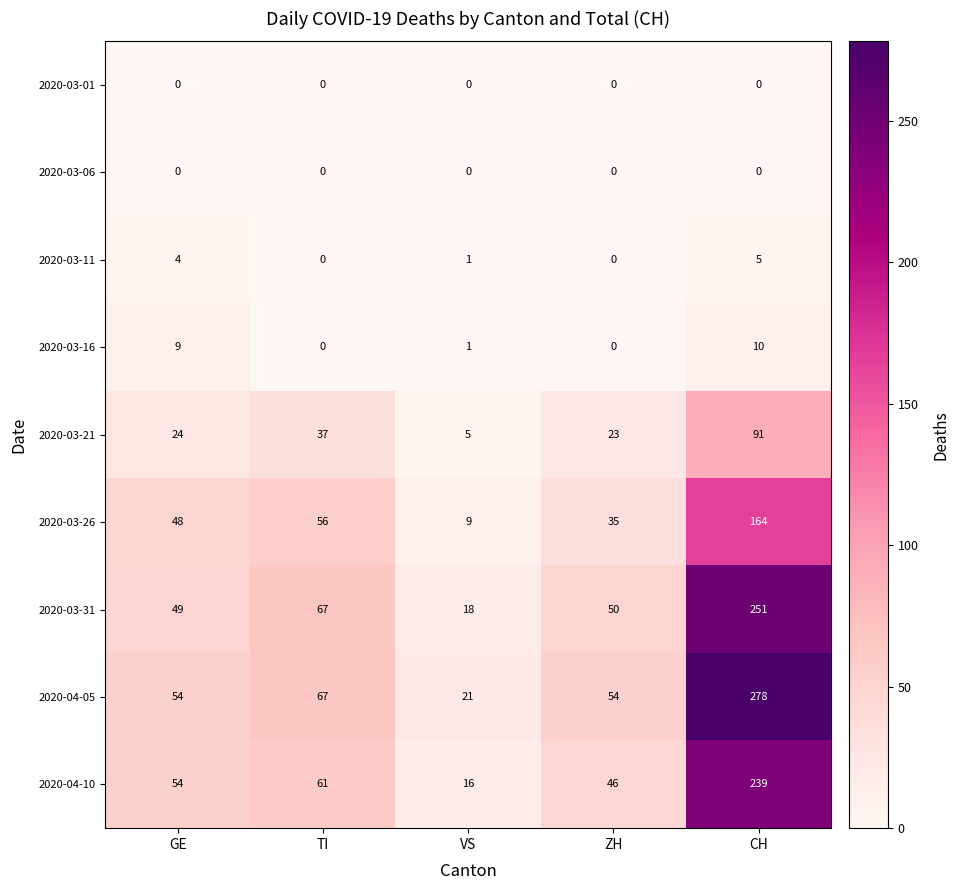

Which series has the widest spread of values?

2020-04-05